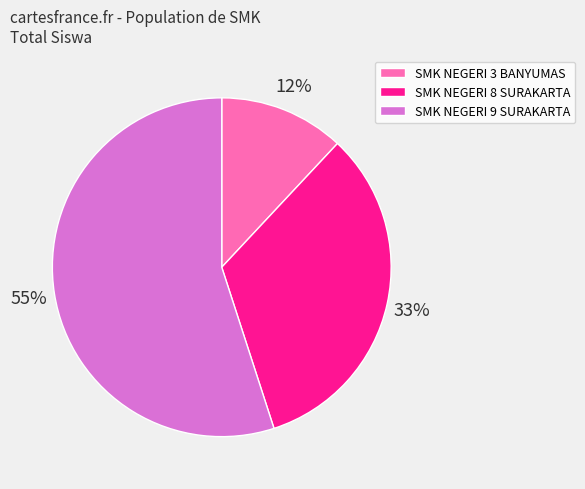

What percentage is the SMK NEGERI 8 SURAKARTA slice, to the nearest percent?

33%